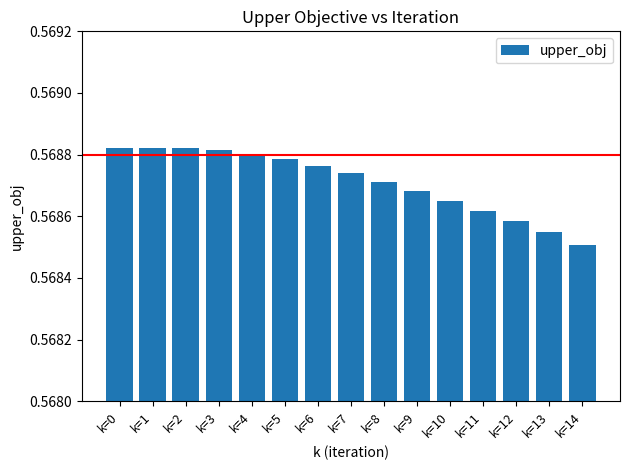

The value at k=11 is 0.8. True or false?

False